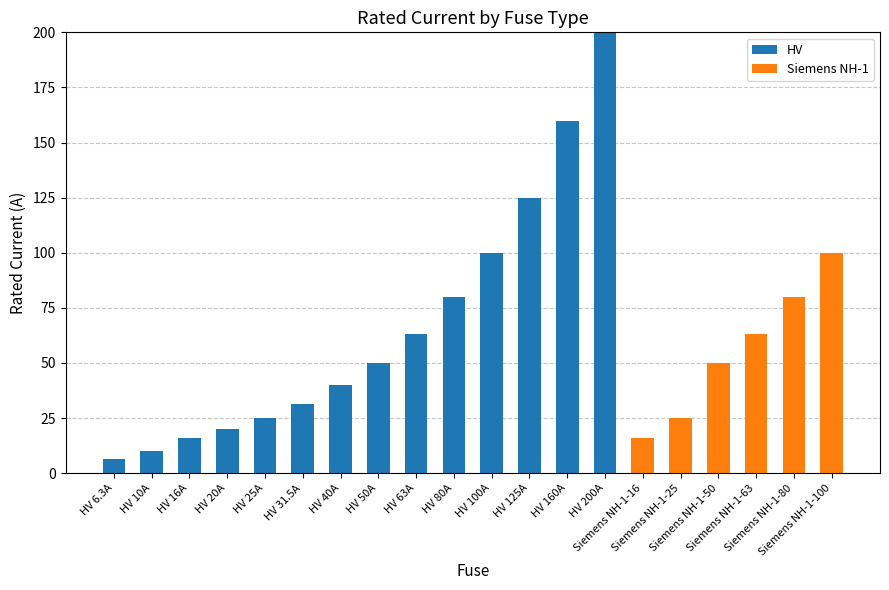

What is the highest value of the HV series?

200.0